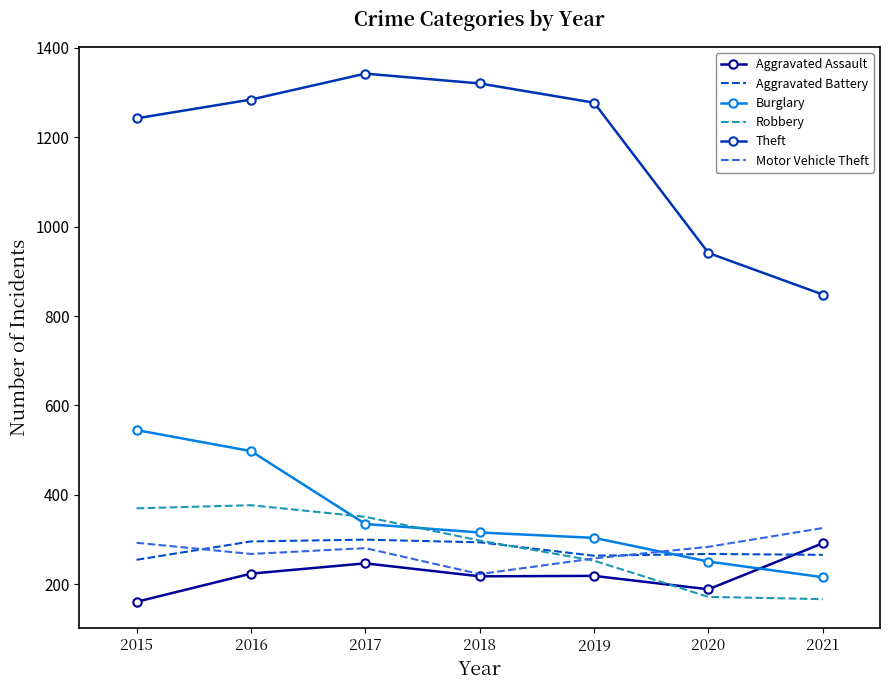

What value does the Robbery series have at 2017, to the nearest 5?

350